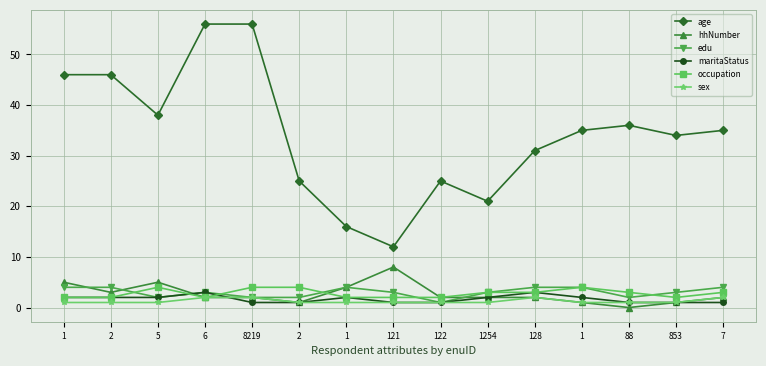

True or false: occupation and sex intersect in this chart.

False